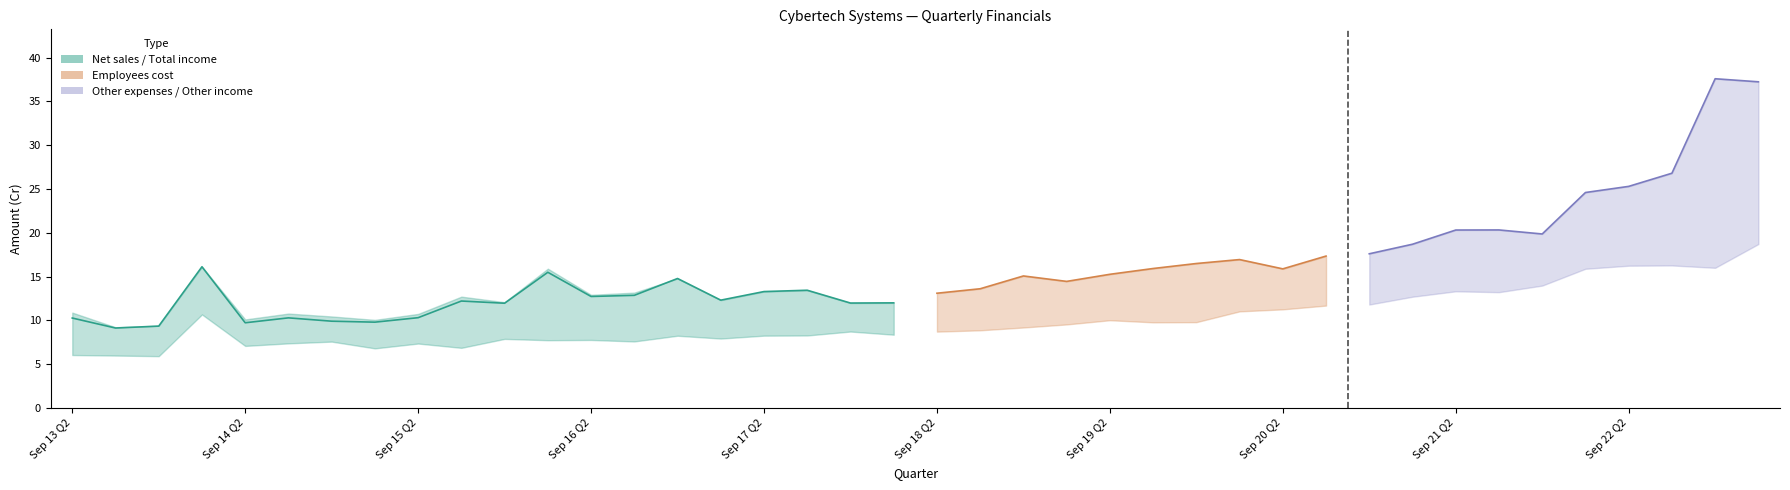

What position from the left is Sep 14 Q2?

5